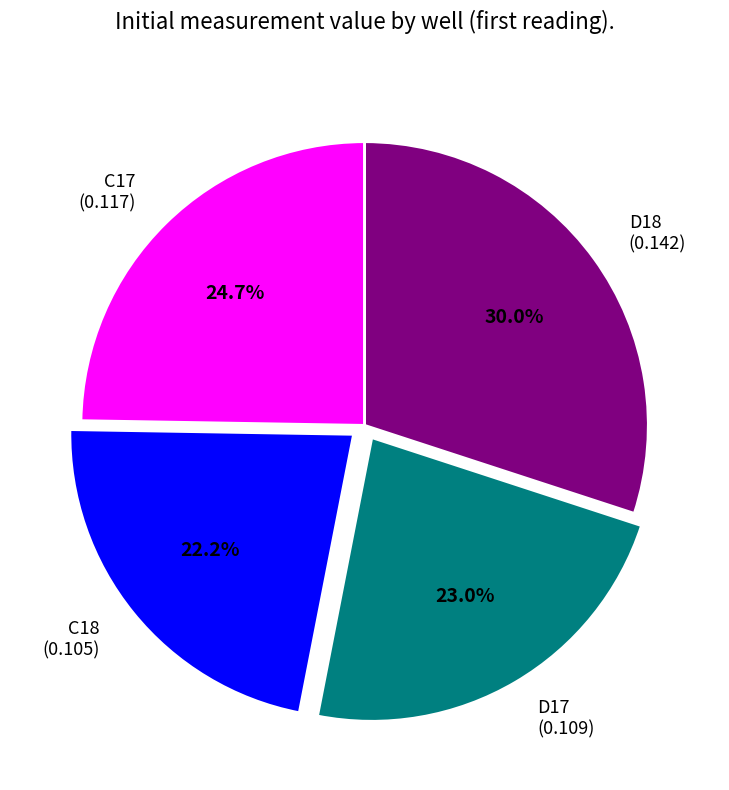

What percentage is the D18 slice, to the nearest percent?

30%